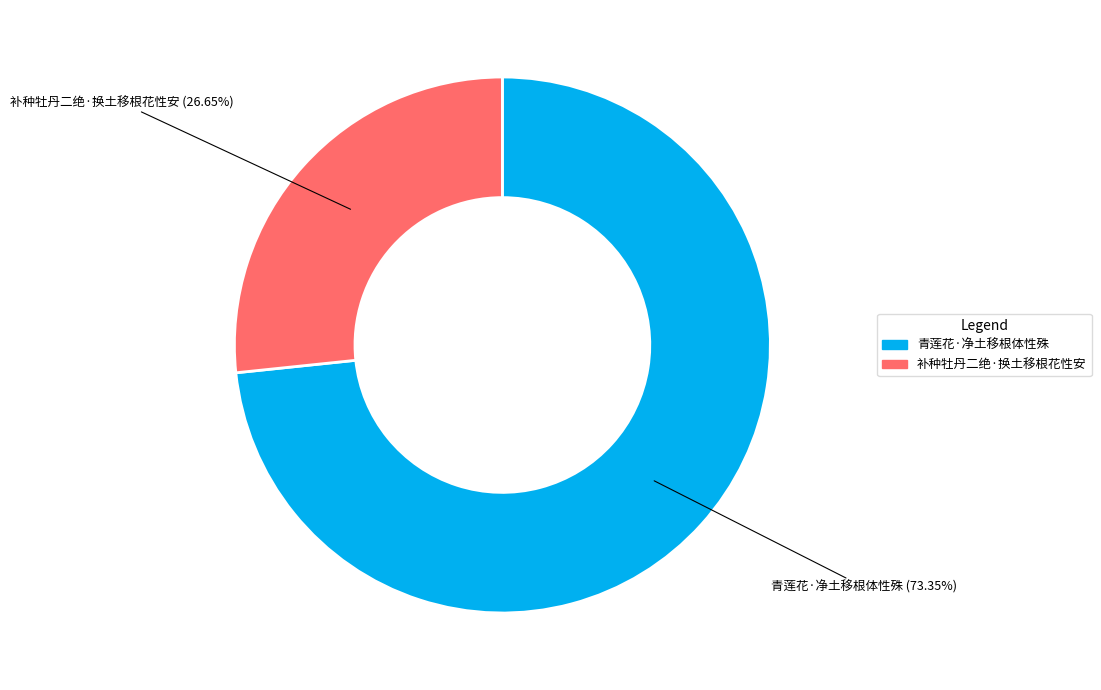

To the nearest percent, what percentage of the pie is 补种牡丹二绝·换土移根花性安?

27%